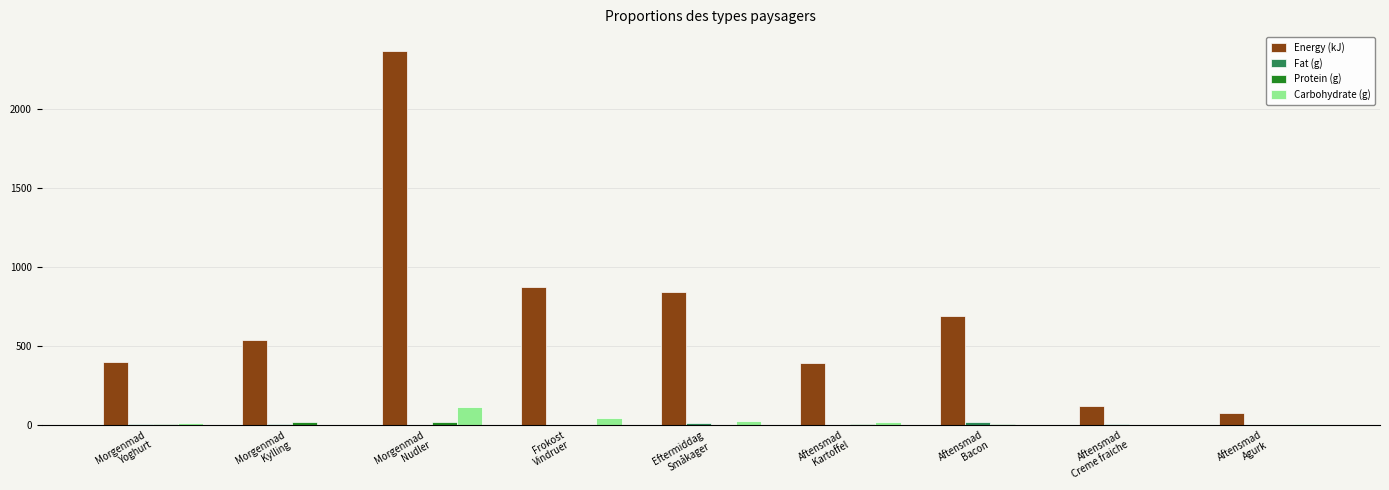

How many values in the Carbohydrate (g) series exceed 11?

5